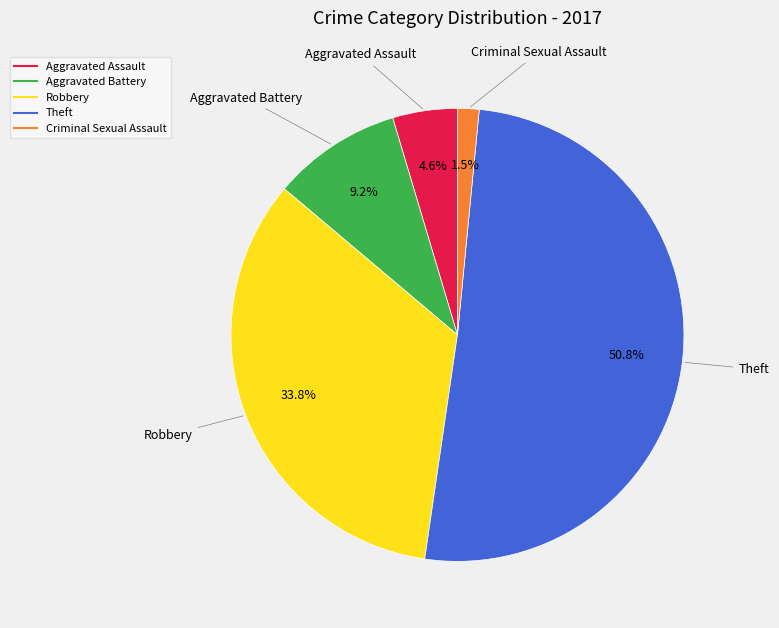

Is there a majority slice in this chart?

Yes